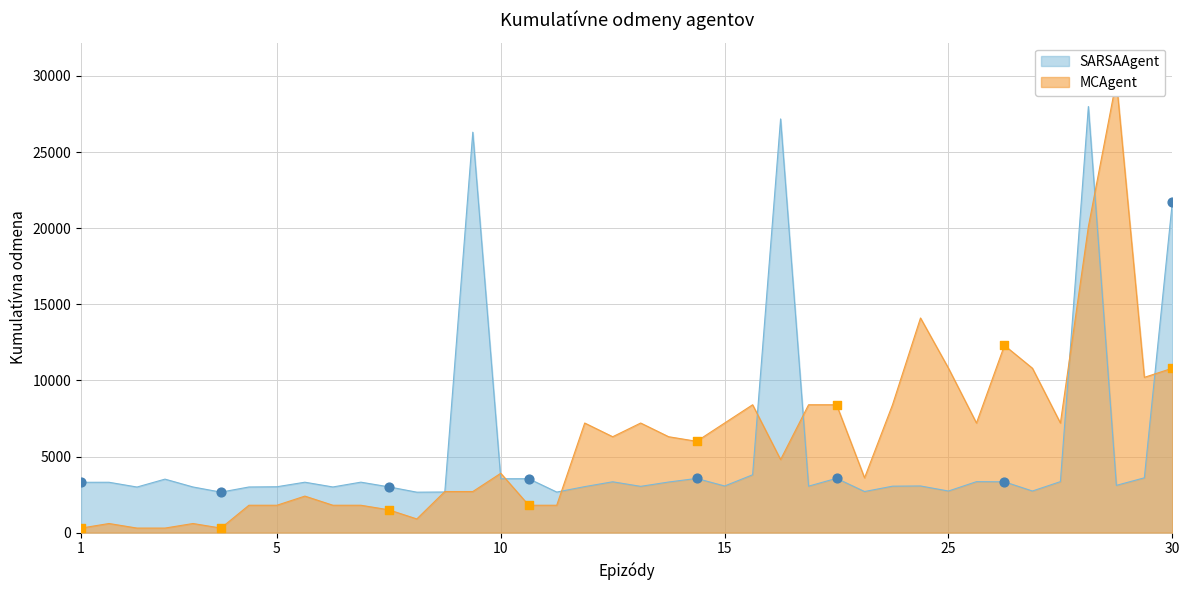

What is the total value across all series at 30?

48090